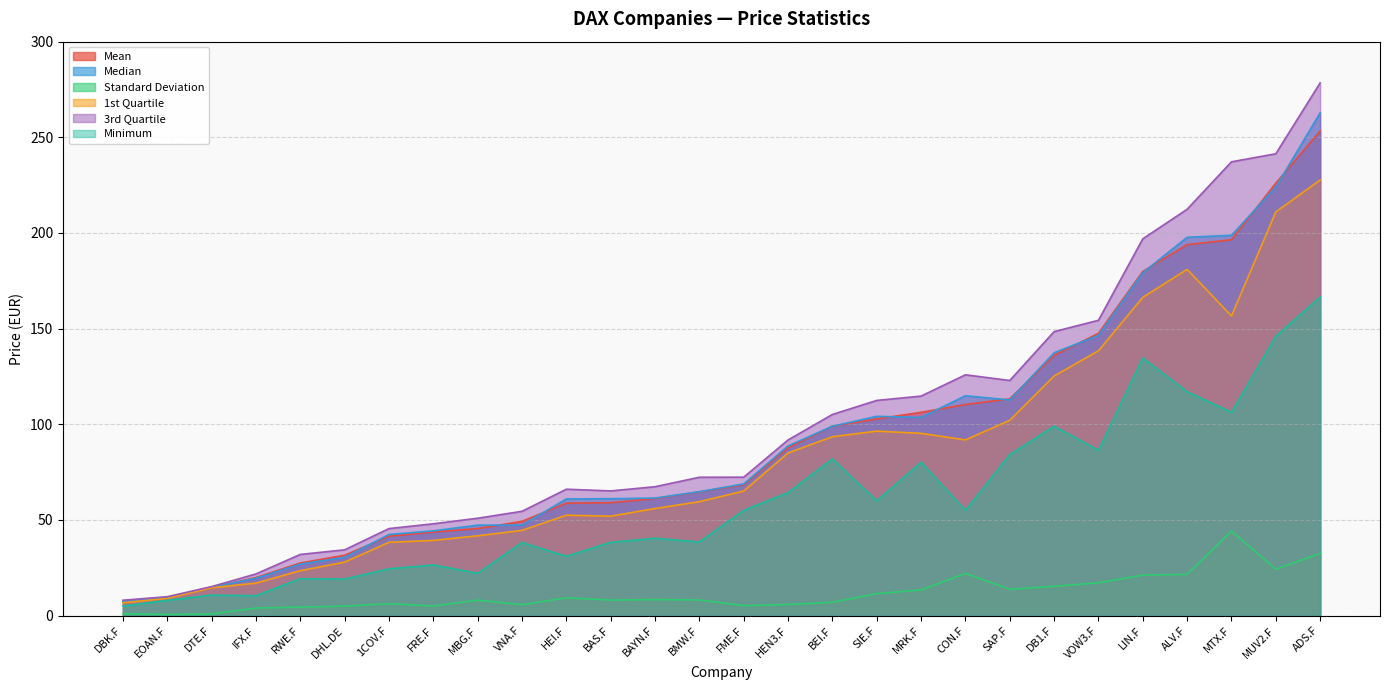

Which series has the largest total across all categories?

3rd Quartile